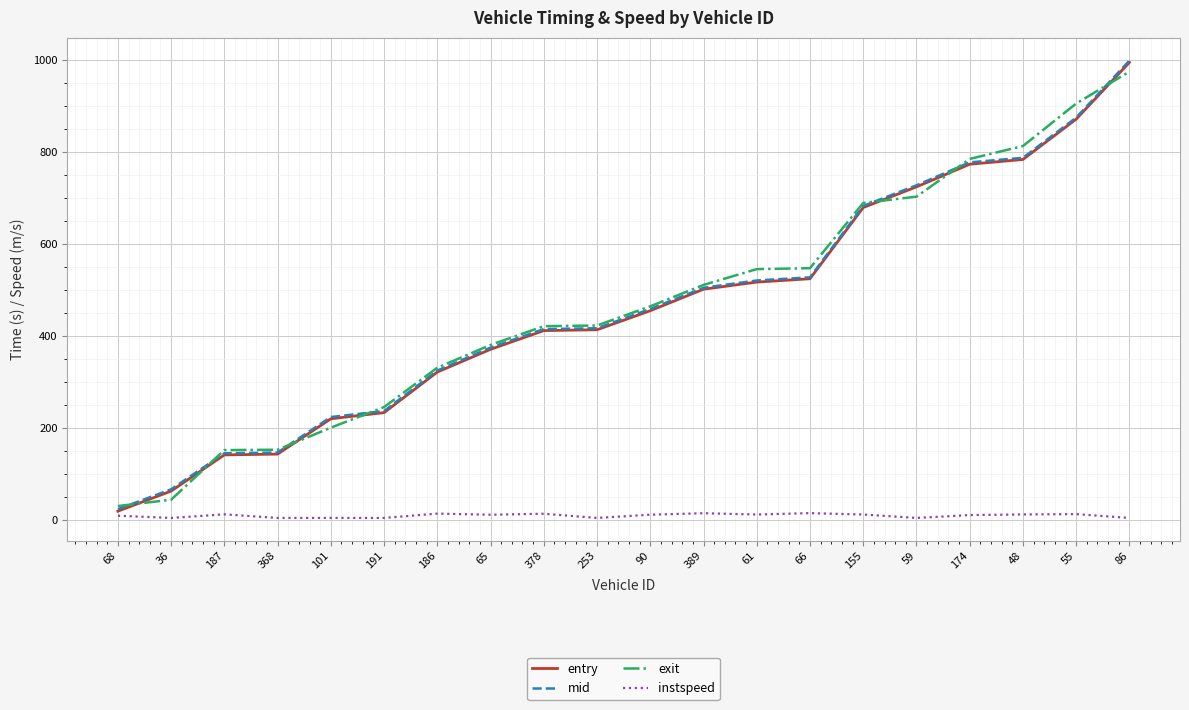

Which series changed the most between 389 and 155?

exit